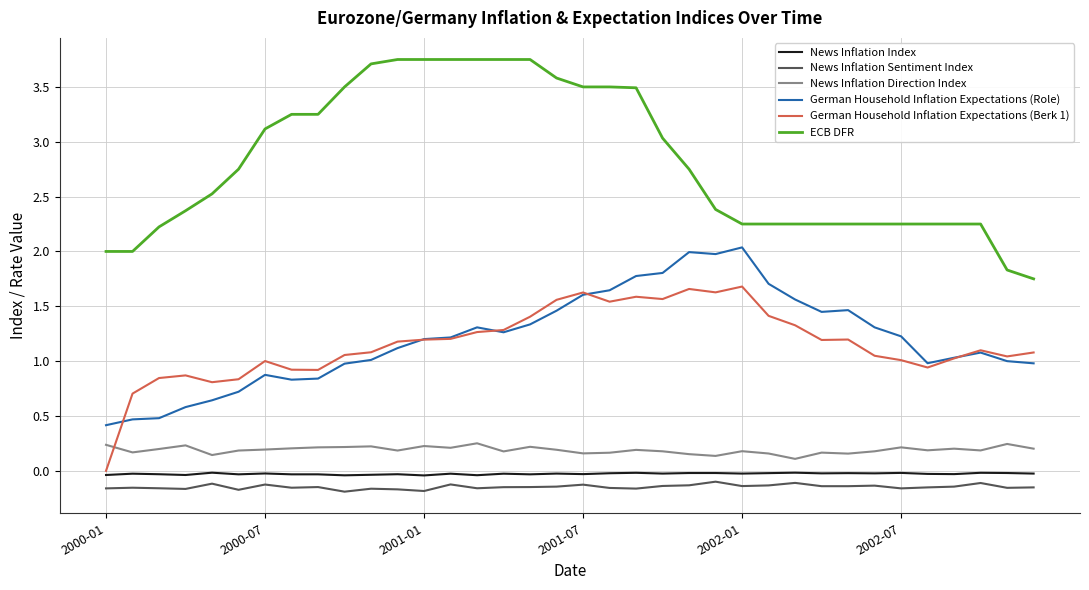

Which series has the largest range (max minus min)?

ECB DFR